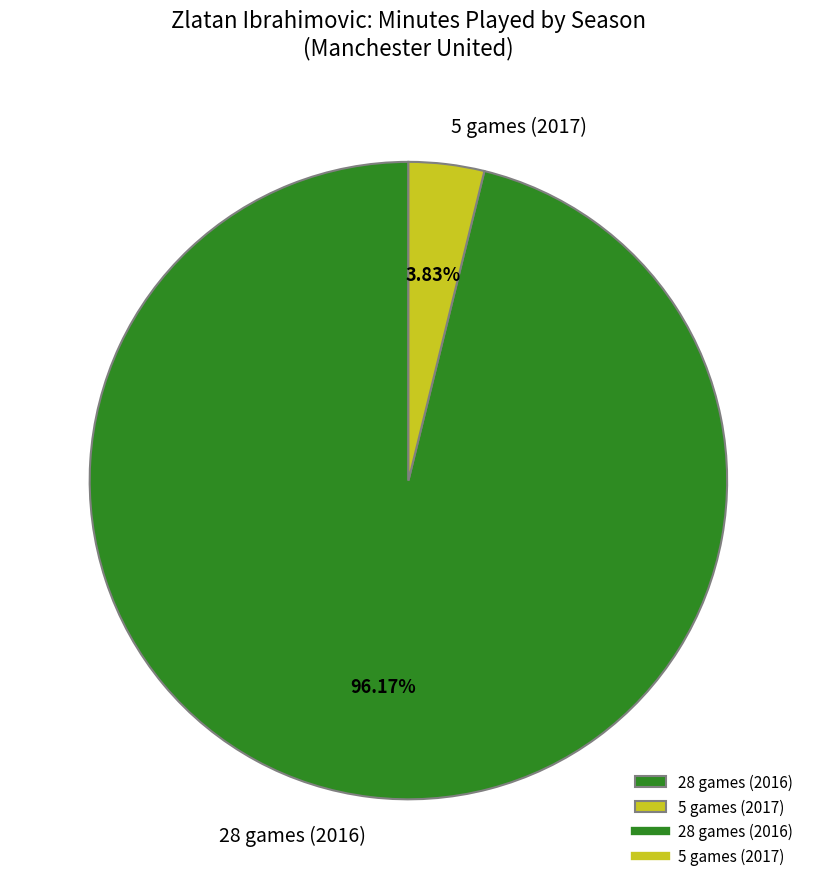

How many segments does this pie chart have?

2